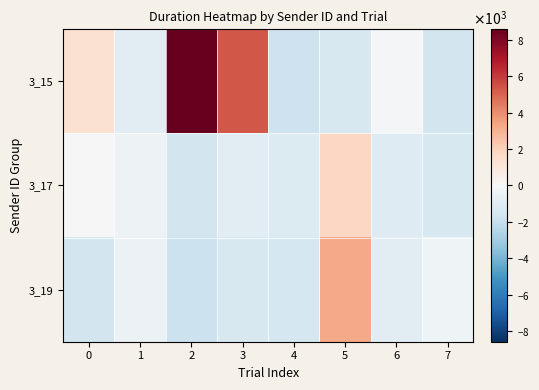

How many distinct data groups are displayed?

3